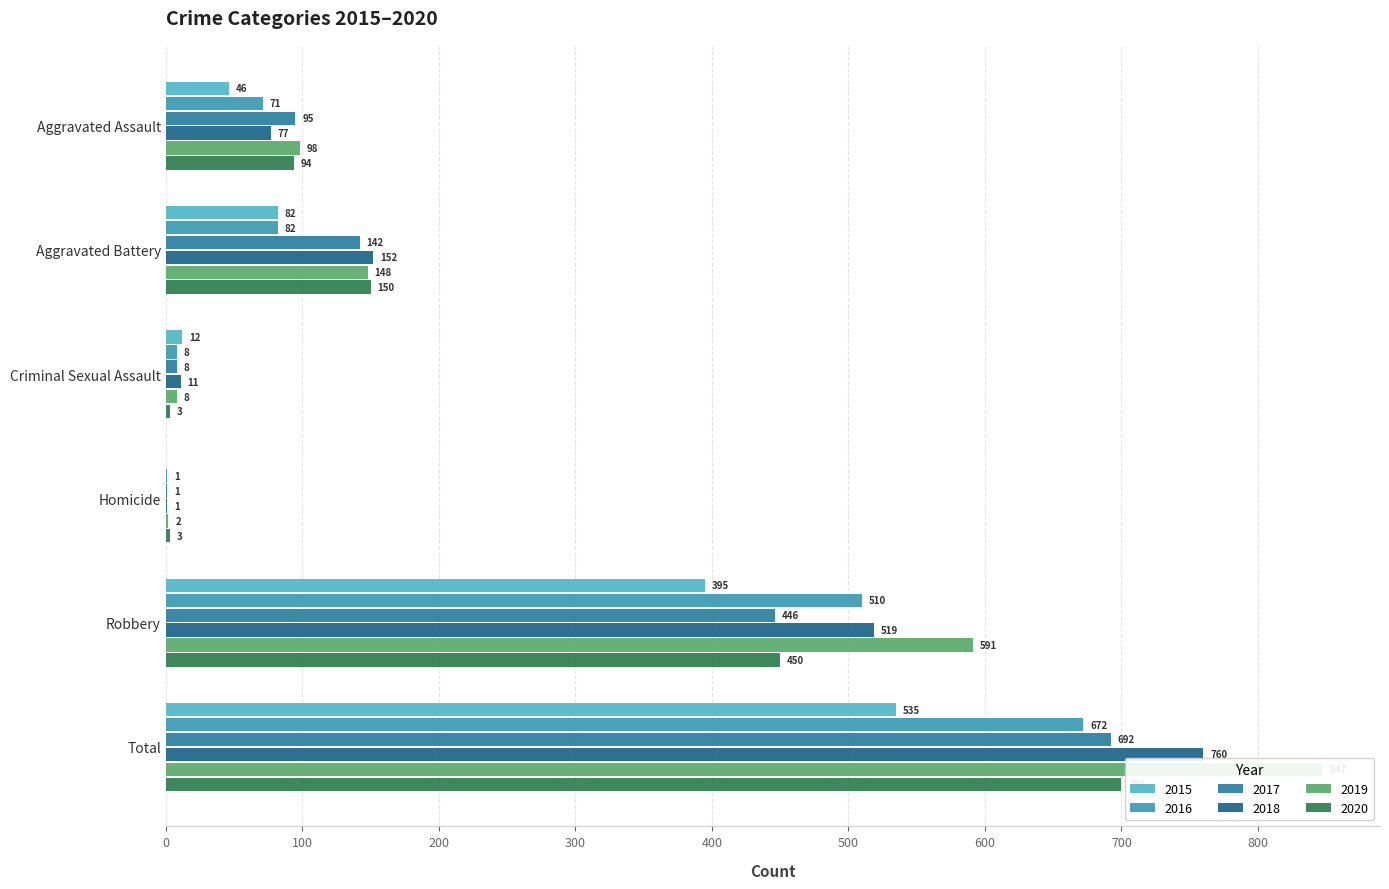

What is the sum of all 2019 values?

1694